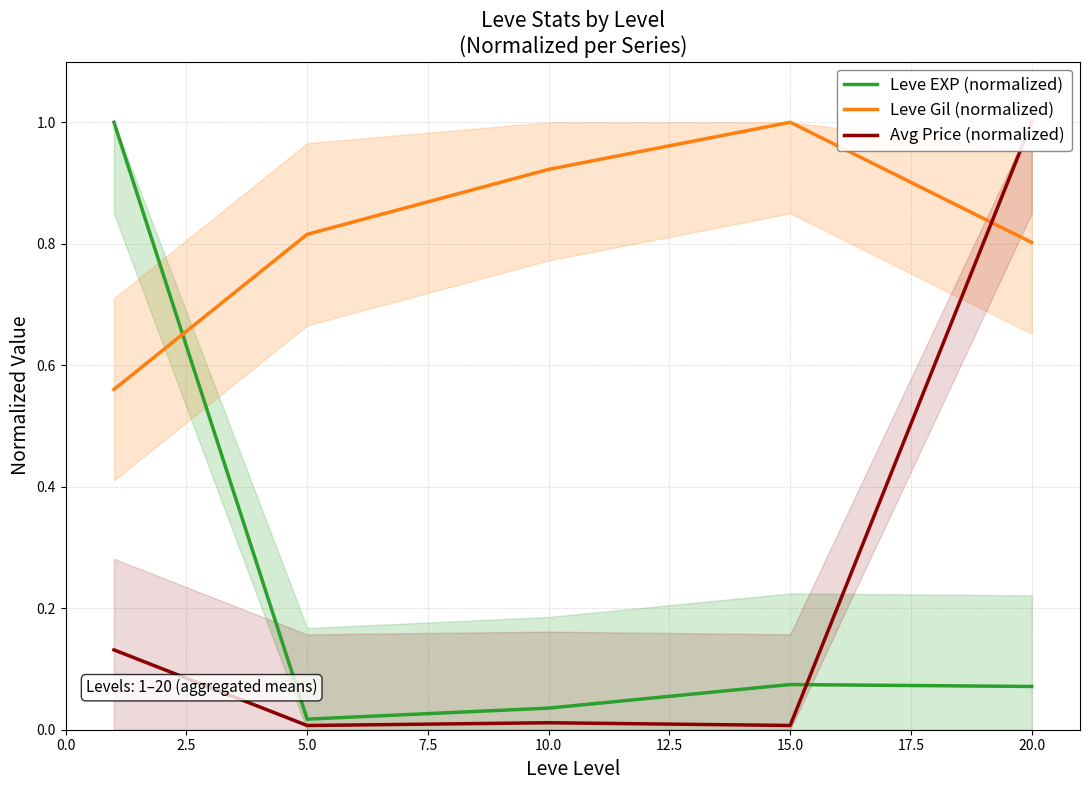

True or false: Avg Price (normalized) has more than 0 points higher than both neighbors.

True